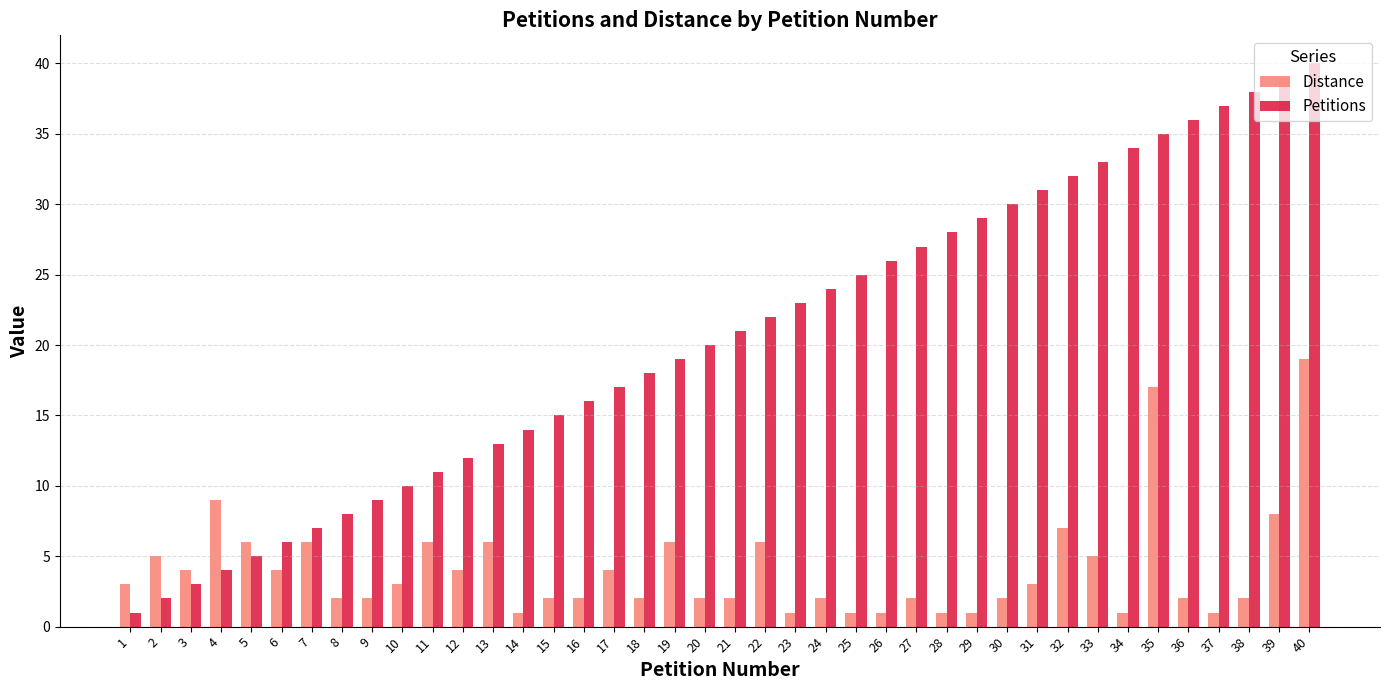

What is the total value across all series at 30?

32